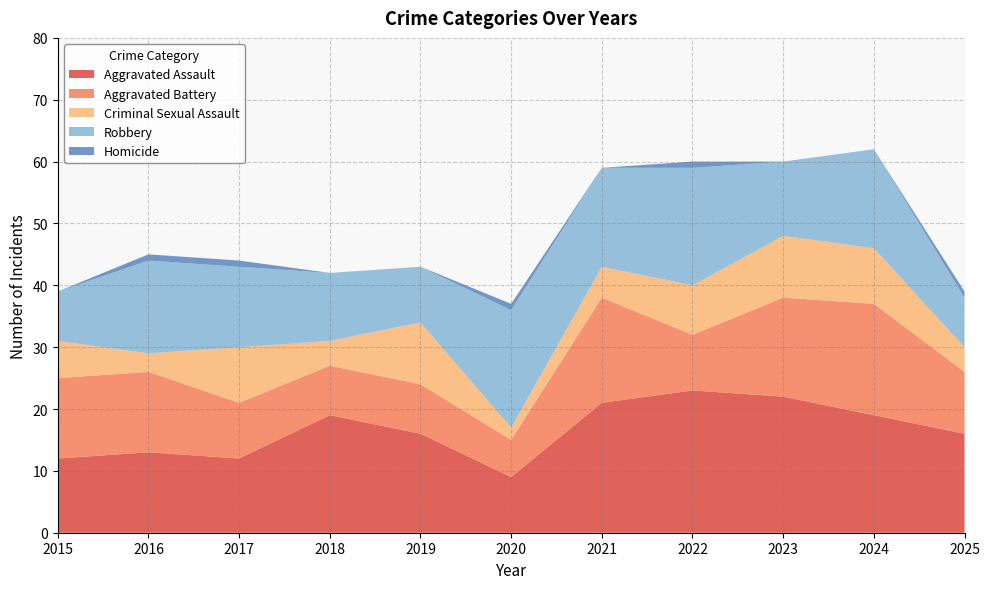

Reading right to left, extract all data points from this chart.

Aggravated Assault: 16	19	22	23	21	9	16	19	12	13	12
Aggravated Battery: 10	18	16	9	17	6	8	8	9	13	13
Criminal Sexual Assault: 4	9	10	8	5	2	10	4	9	3	6
Robbery: 8	16	12	19	16	19	9	11	13	15	8
Homicide: 1	0	0	1	0	1	0	0	1	1	0